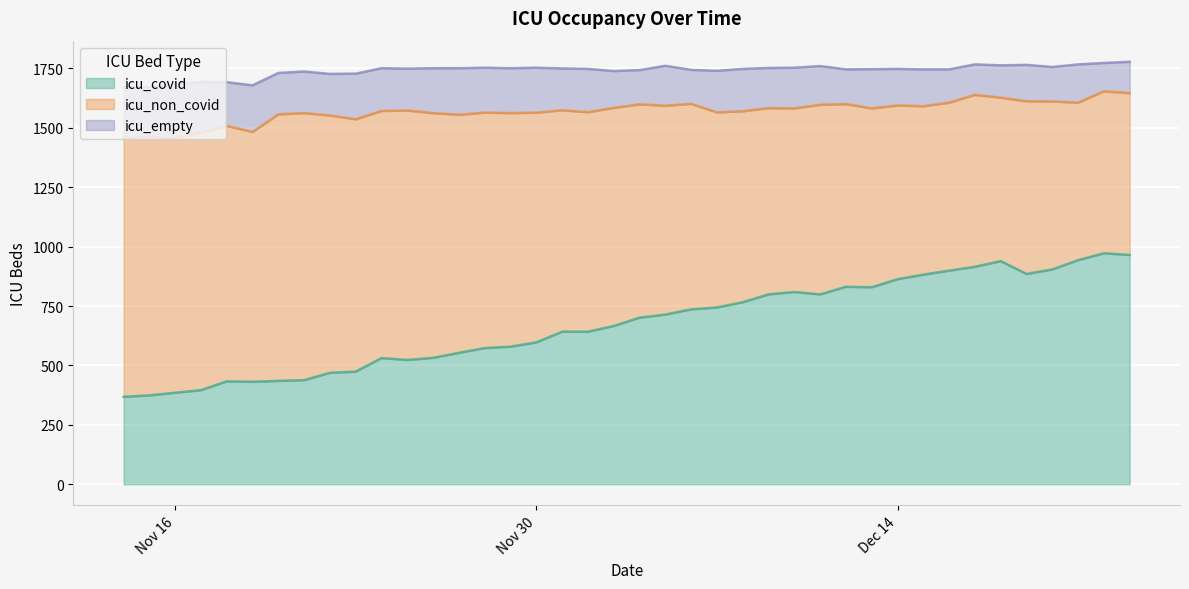

True or false: icu_covid has more than 2 points higher than both neighbors.

True